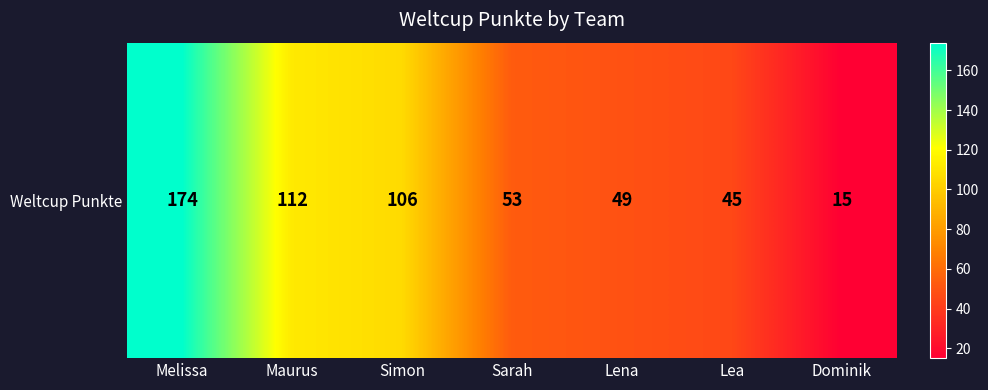

What is the minimum value shown in the chart?

15